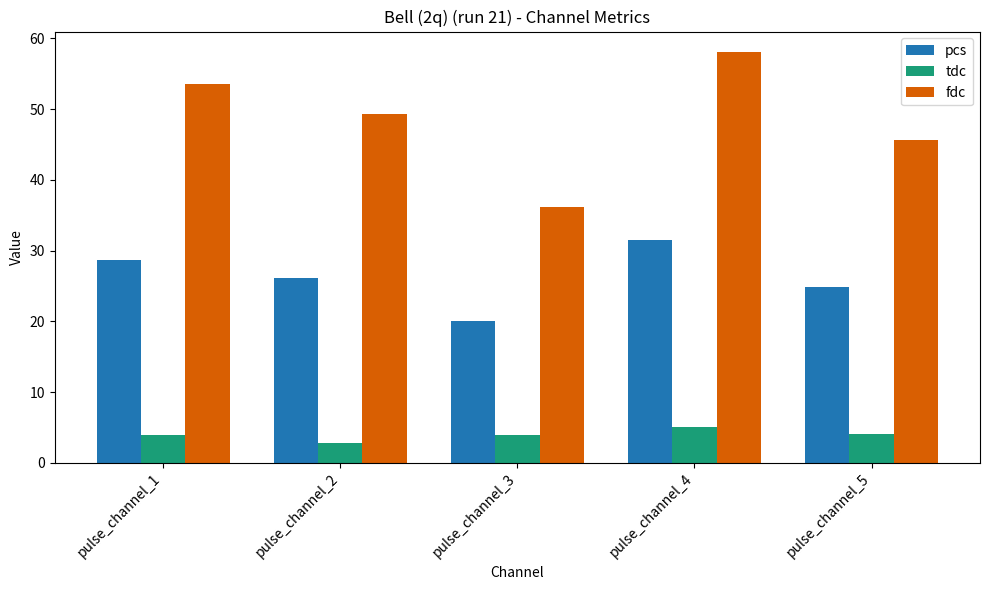

What is the value of the tdc bar at the 3rd from the left?

3.9